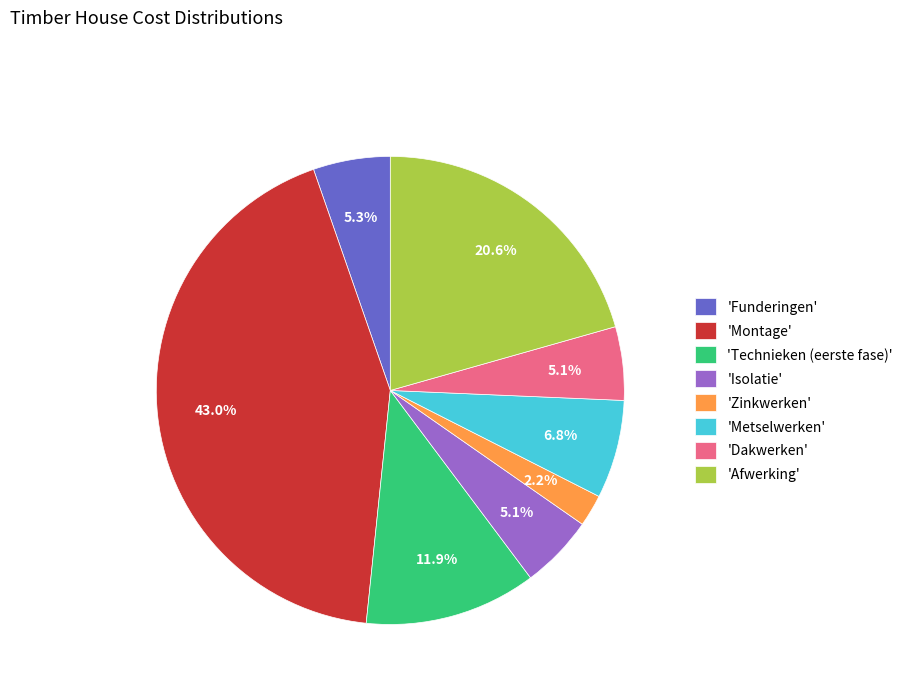

Combined, do 'Funderingen' and 'Montage' account for over 50%?

No